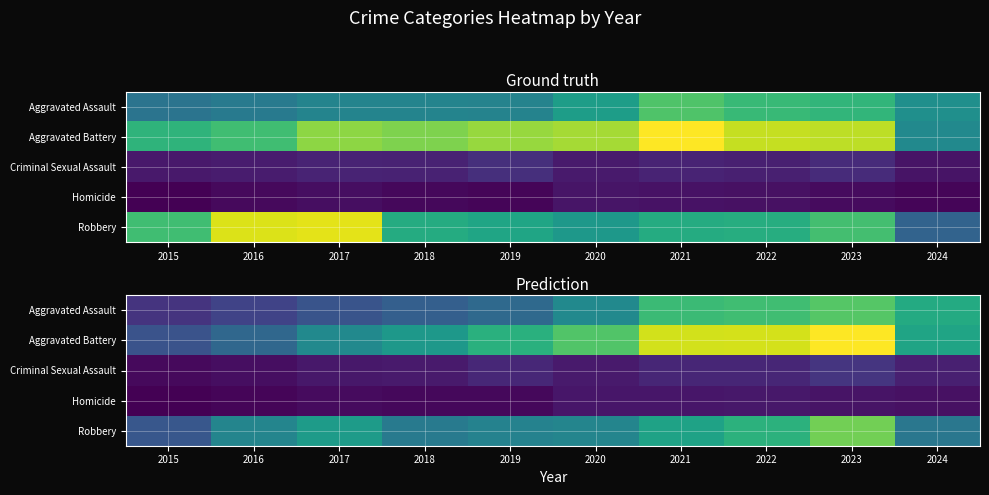

How many series are shown in this chart?

5